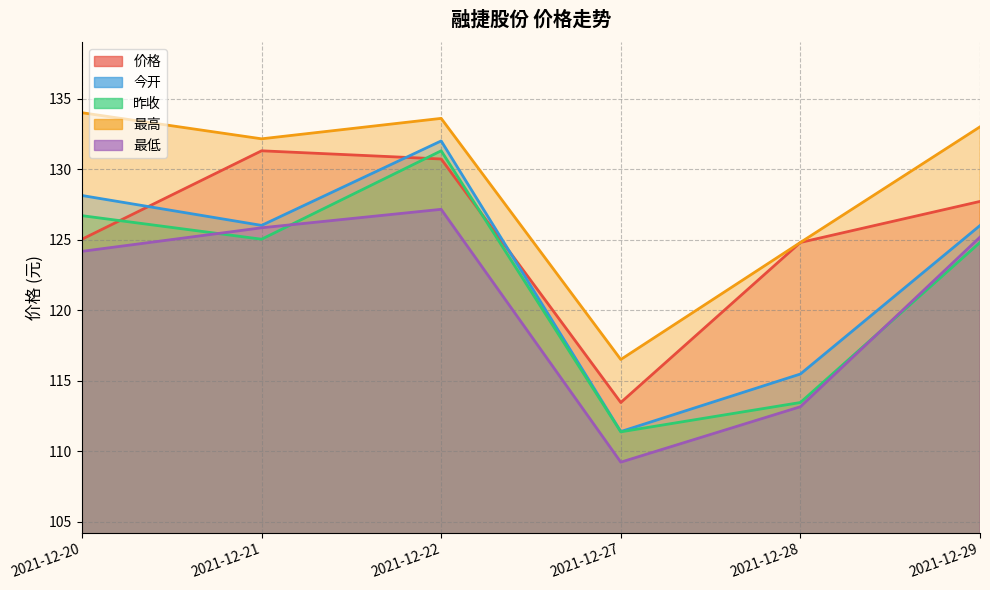

At how many categories does at least one series exceed 130?

4